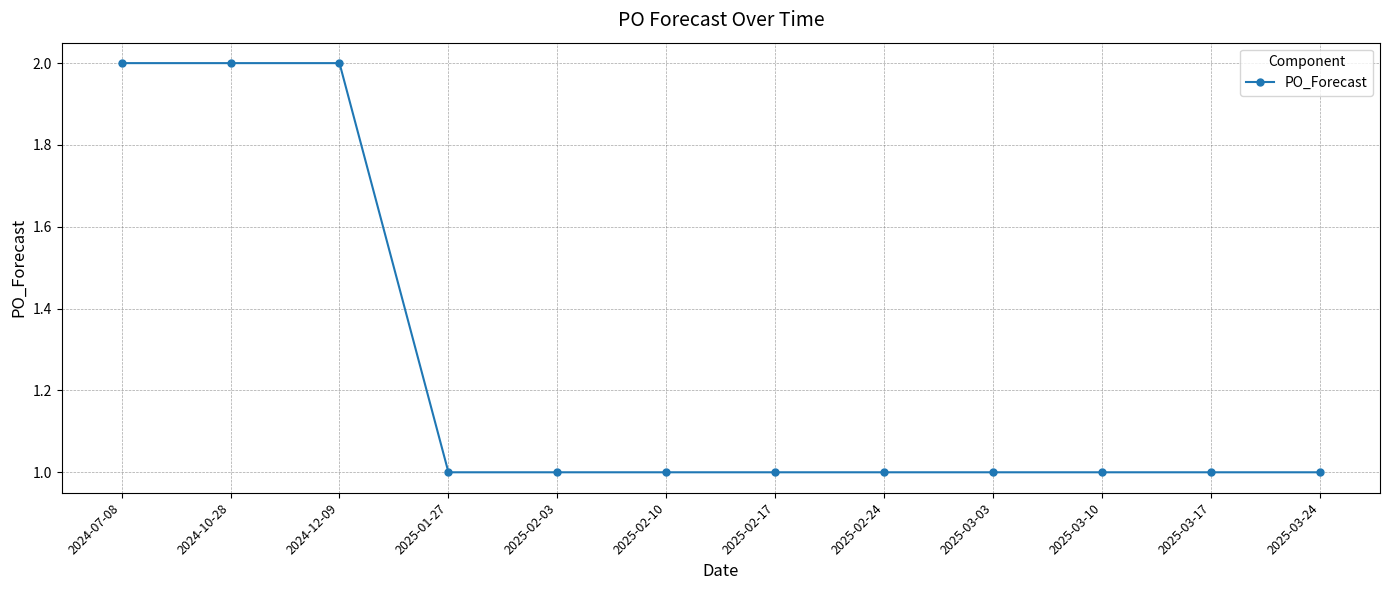

What value does the data have at 2025-03-10?

1